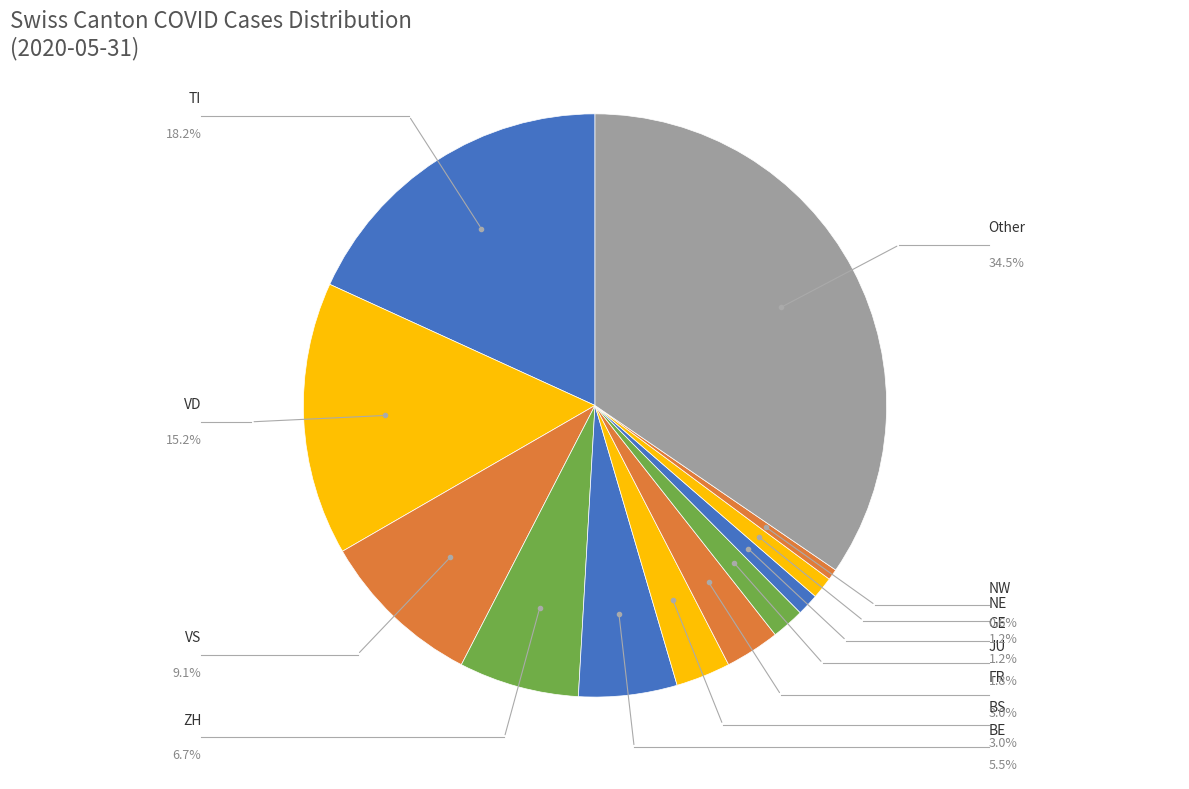

To the nearest percent, what is the average slice percentage?

8%